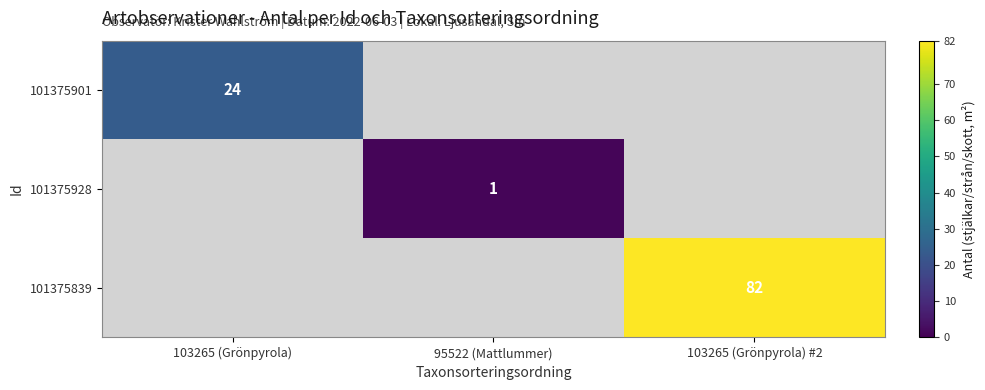

Is it true that 101375928 equals 1 at 95522 (Mattlummer)?

True